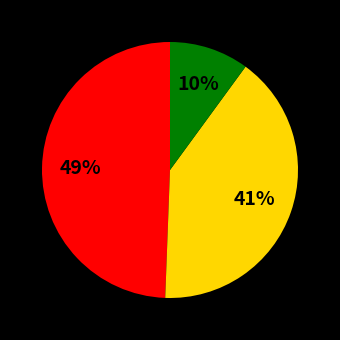

Does any single category account for the majority?

No